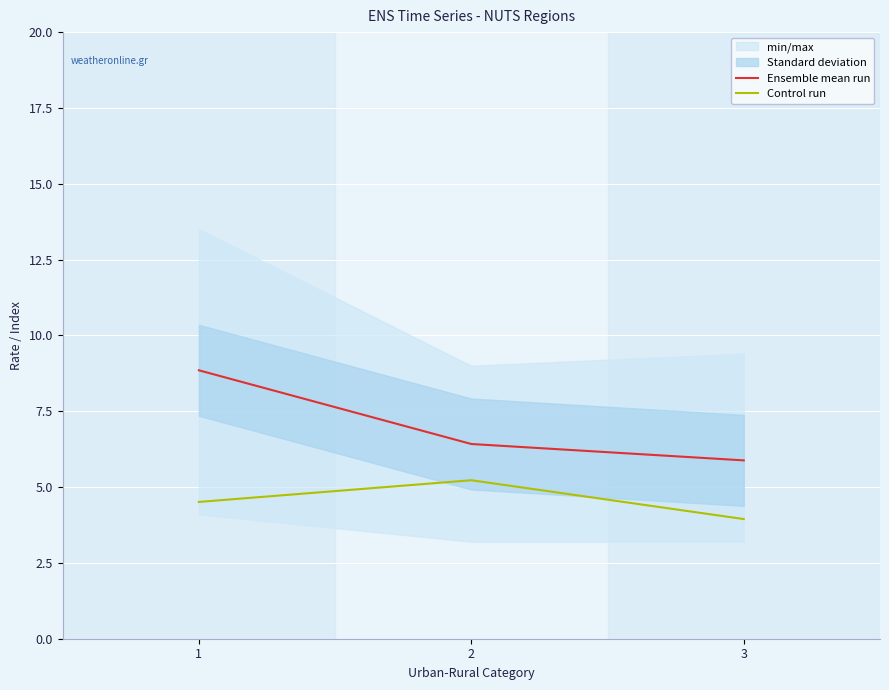

At which category is the sum across all series the highest?

1